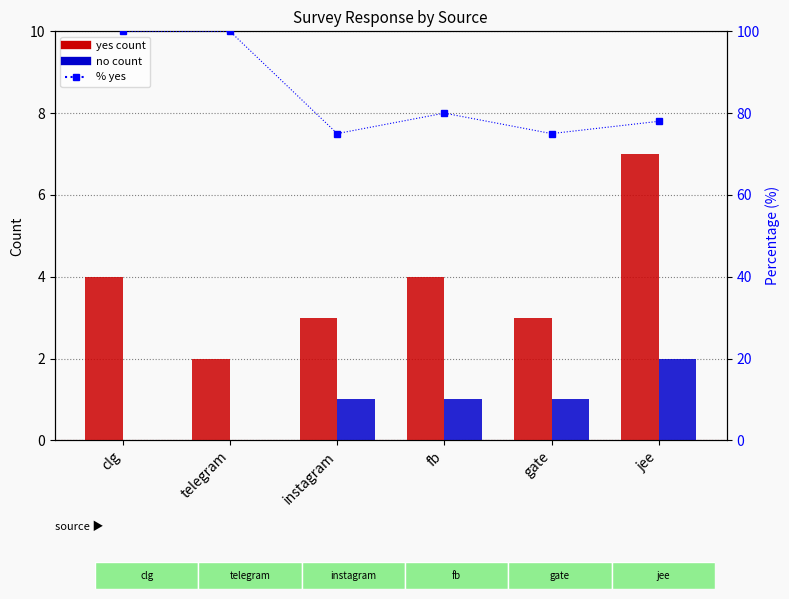

Between gate and fb, which is larger?

fb